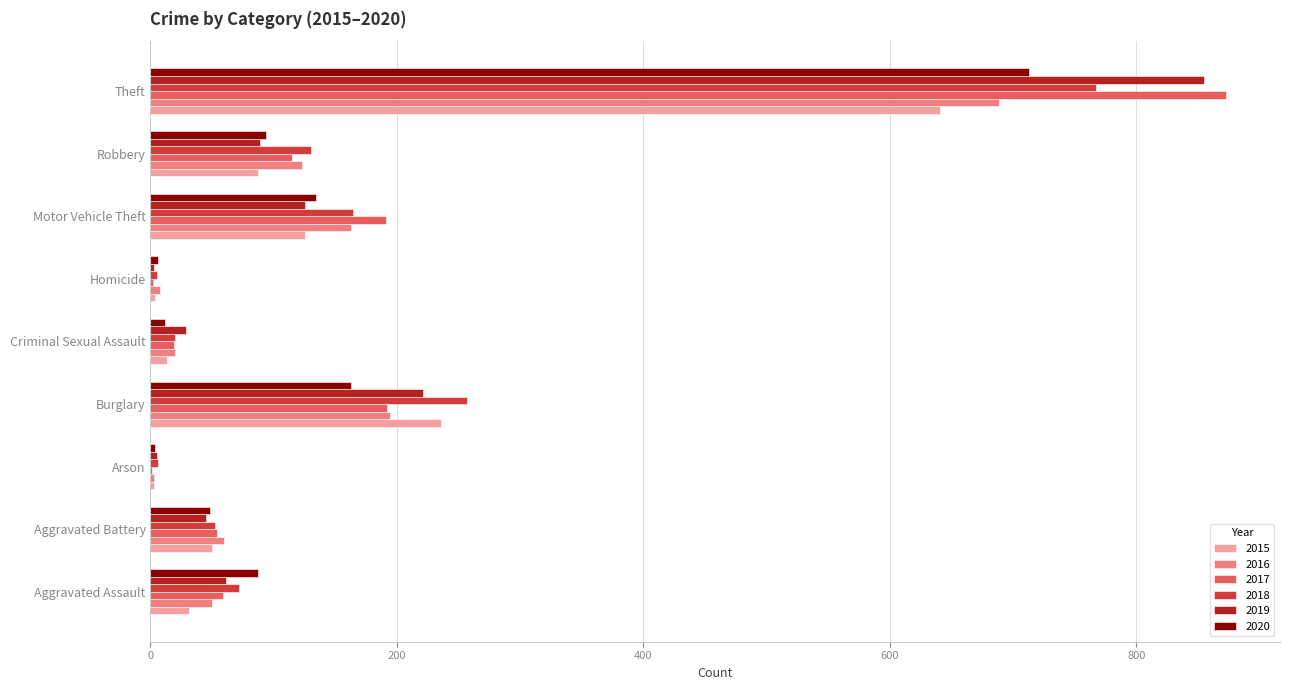

Where is 2015 nearest to the value 322?

Burglary